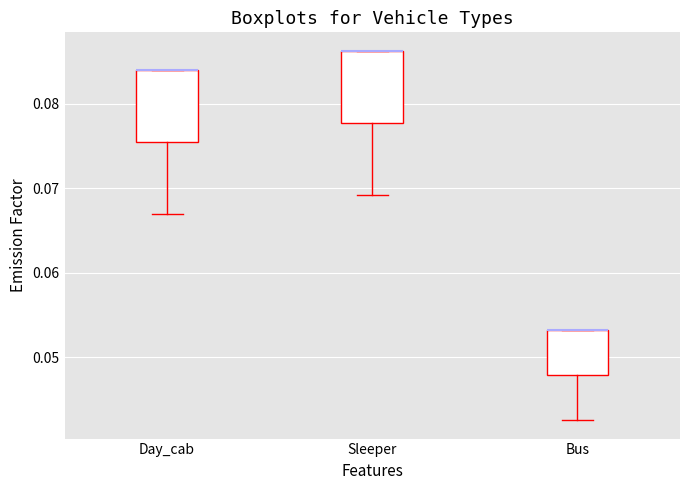

Where is the lower edge of the box for Day_cab on the y-axis? The values are not printed on the chart, so give them approximately, as read against the axis.

0.075